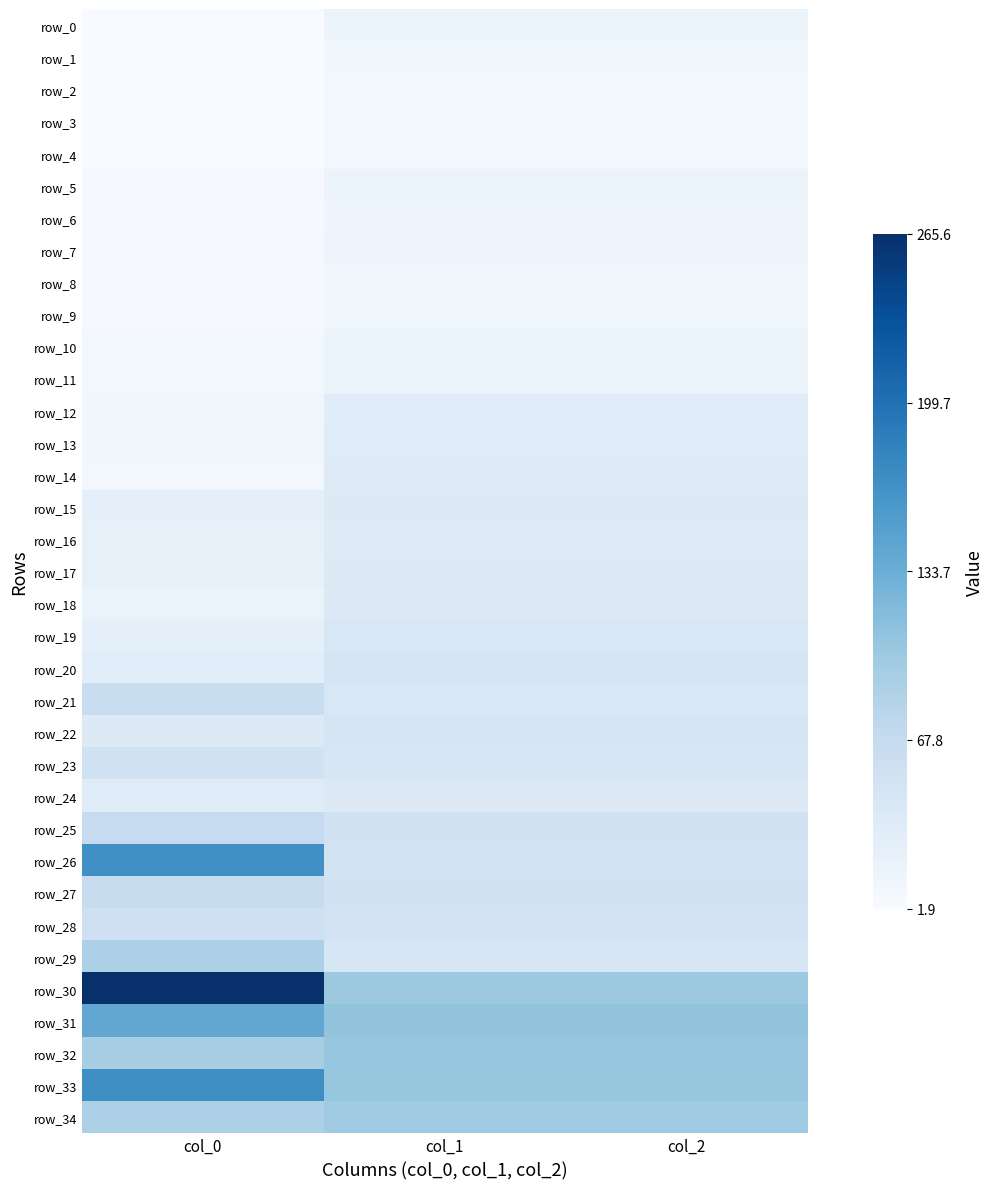

How many data points in row_3 are less than 9?

1